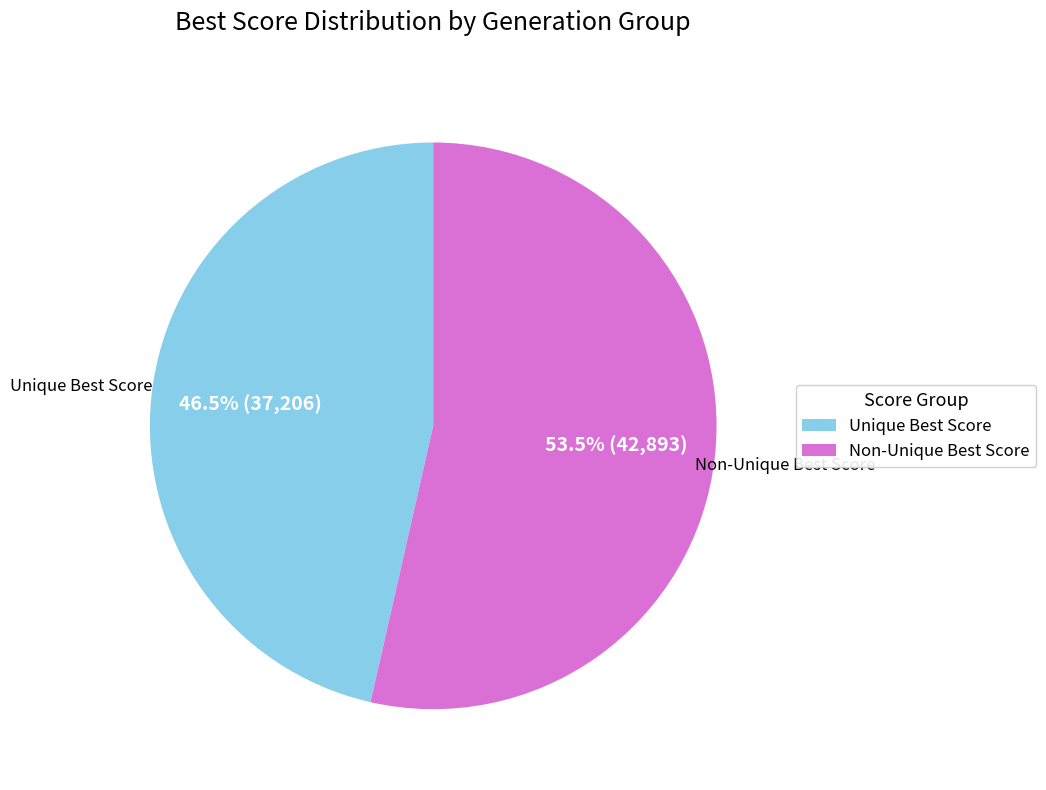

What is the ratio of the value at Non-Unique Best Score to the value at Unique Best Score?

1.2